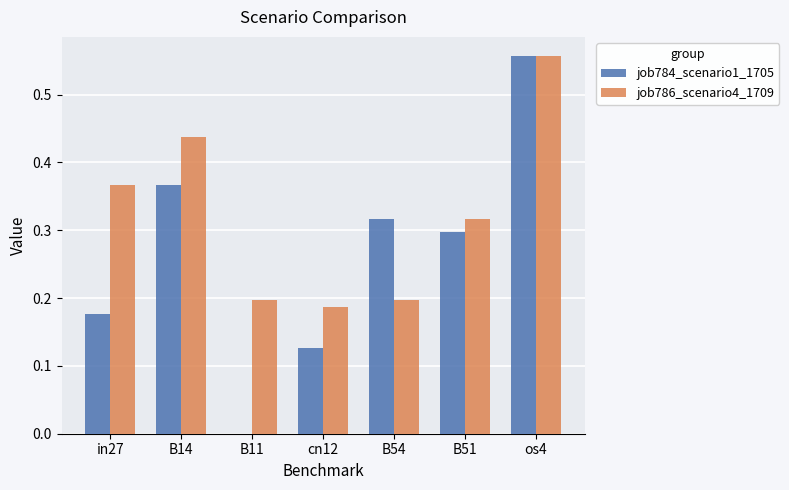

Are the bars grouped side by side (vs. stacked)?

Yes